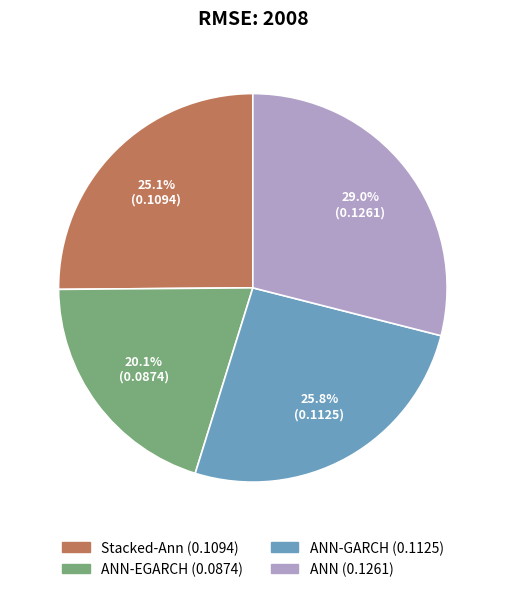

Does any single category account for the majority?

No